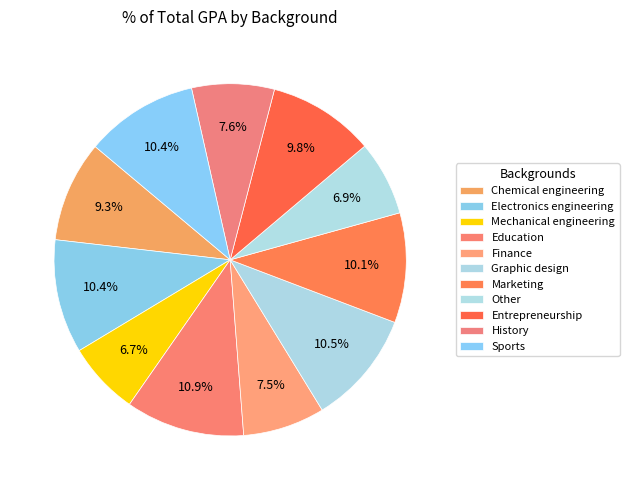

The Marketing slice represents 1% of the pie. True or false?

False